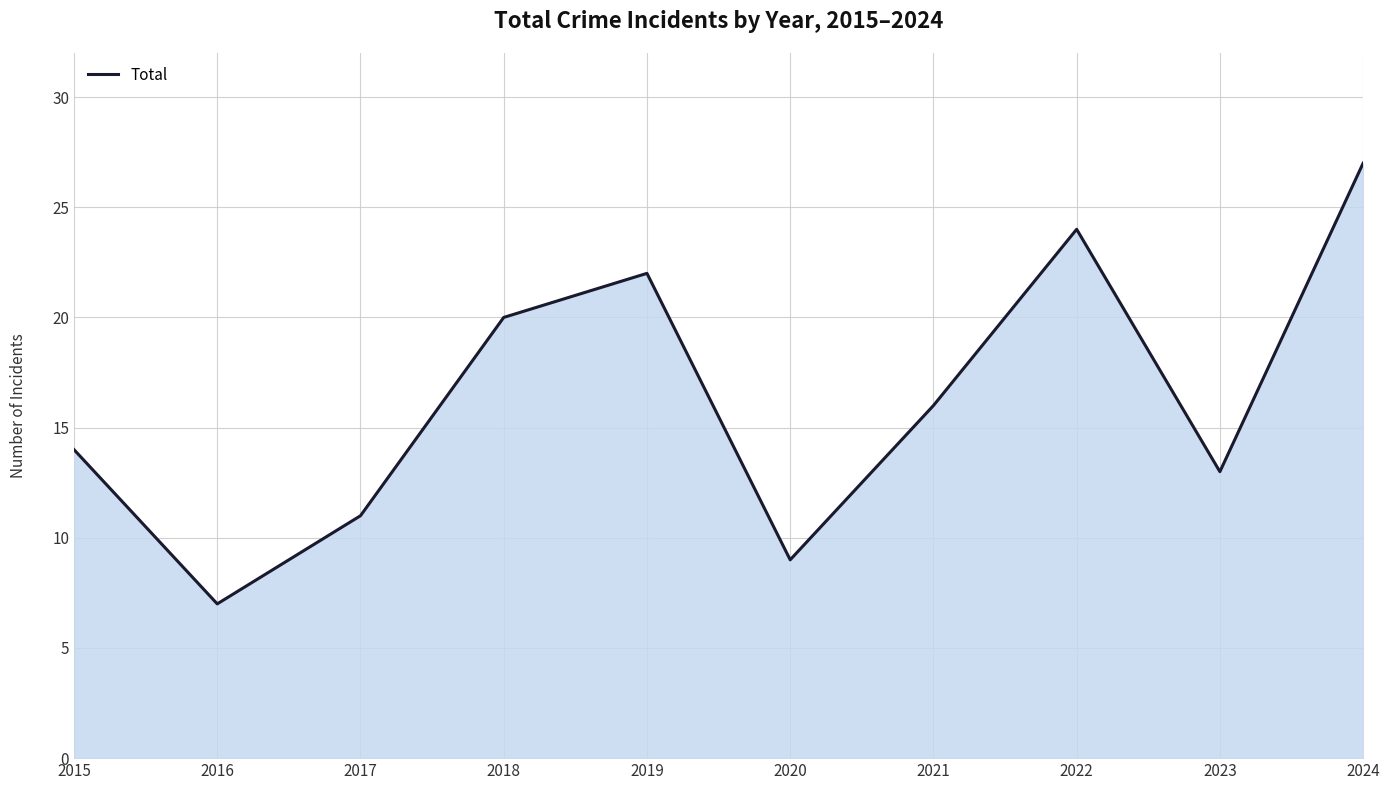

What is the sum of all values?

163